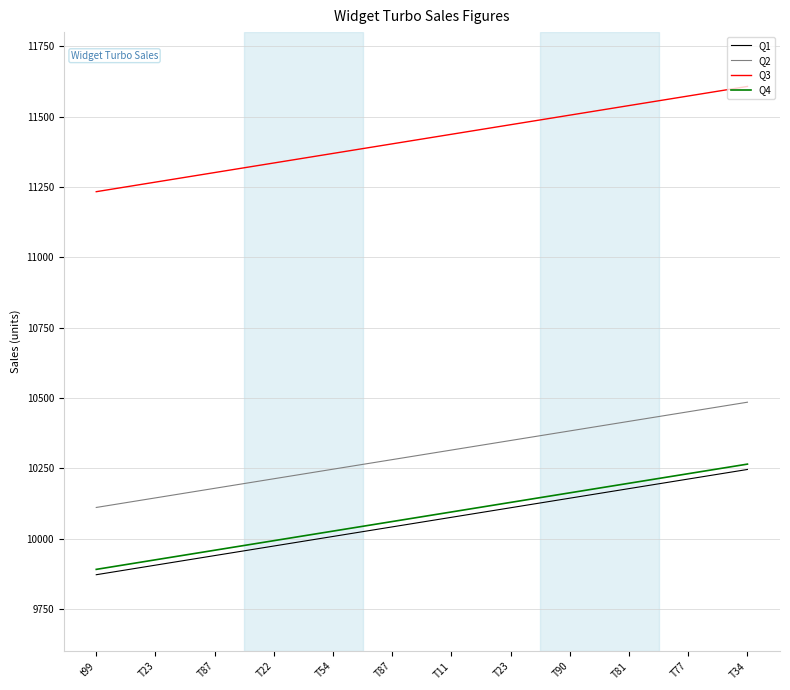

Read the Q2 value at T11, to the nearest 10.

10320